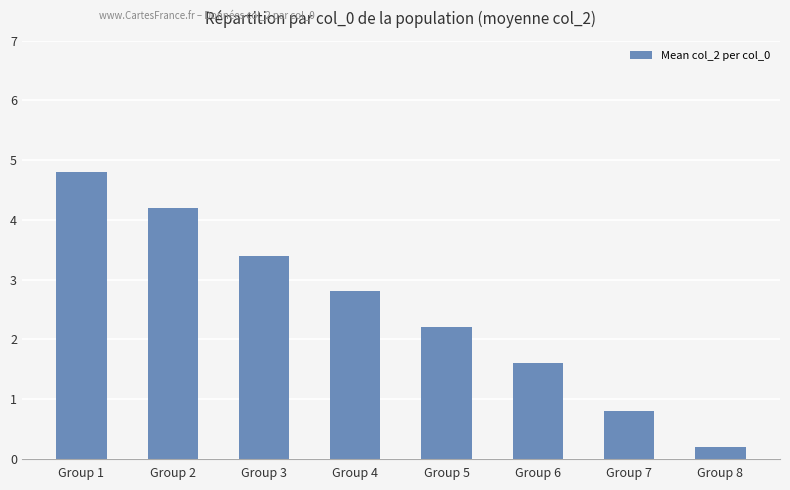

What is the difference between the second highest and second lowest values?

3.4